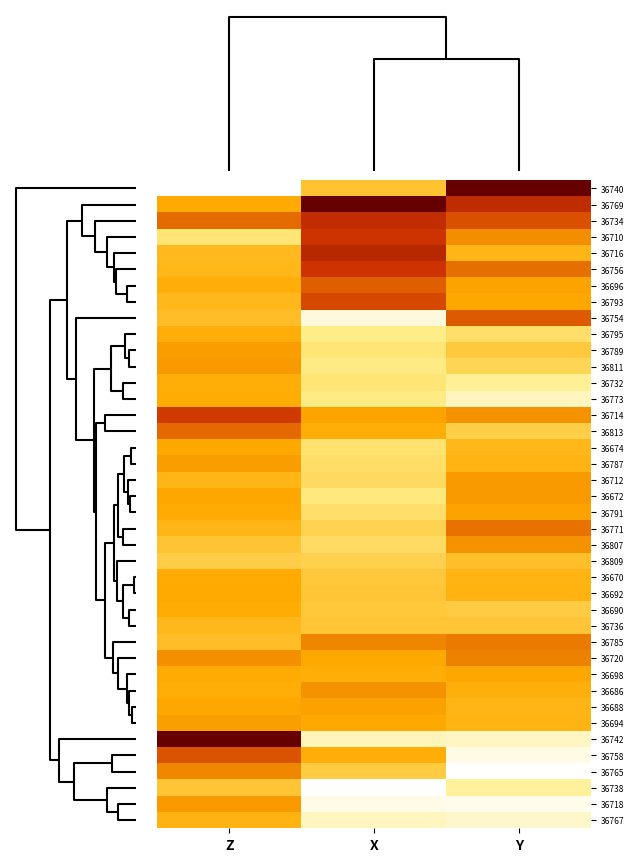

At X, list the series in order from largest to smallest.

36769, 36716, 36734, 36710, 36756, 36793, 36696, 36785, 36686, 36688, 36714, 36720, 36694, 36813, 36698, 36758, 36740, 36692, 36736, 36690, 36670, 36765, 36809, 36771, 36712, 36807, 36787, 36791, 36674, 36789, 36732, 36672, 36811, 36773, 36795, 36742, 36767, 36754, 36718, 36738